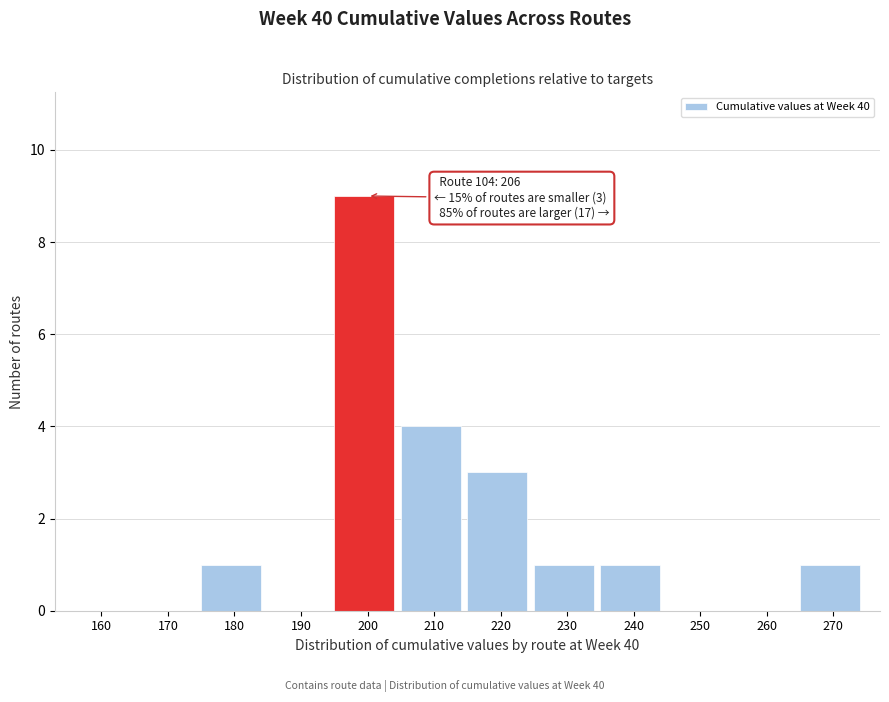

Reading right to left, what are all the values shown in this chart?

270=1	260=0	250=0	240=1	230=1	220=3	210=4	200=9	190=0	180=1	170=0	160=0